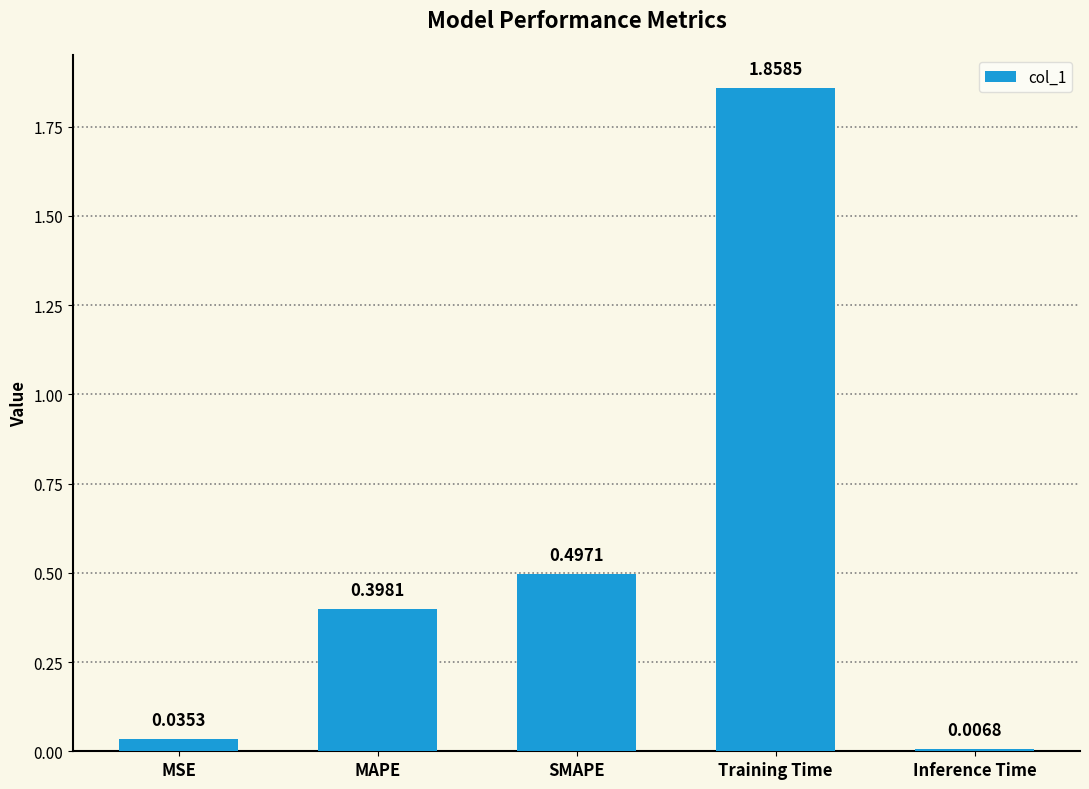

Which label corresponds to the largest value in the chart?

Training Time